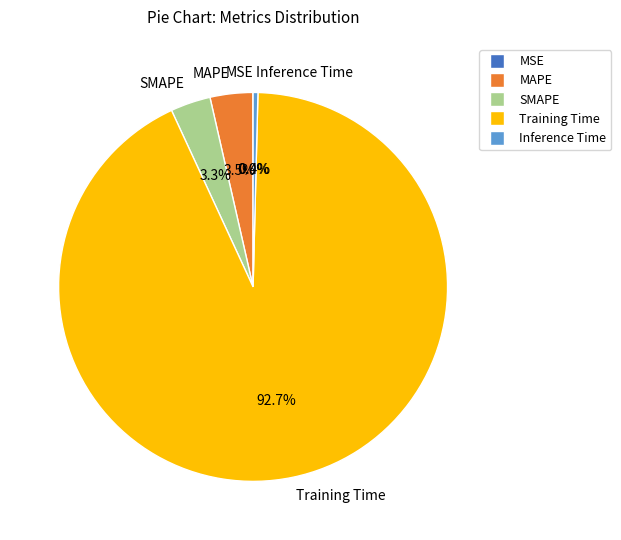

What is the largest slice in the pie chart?

Training Time